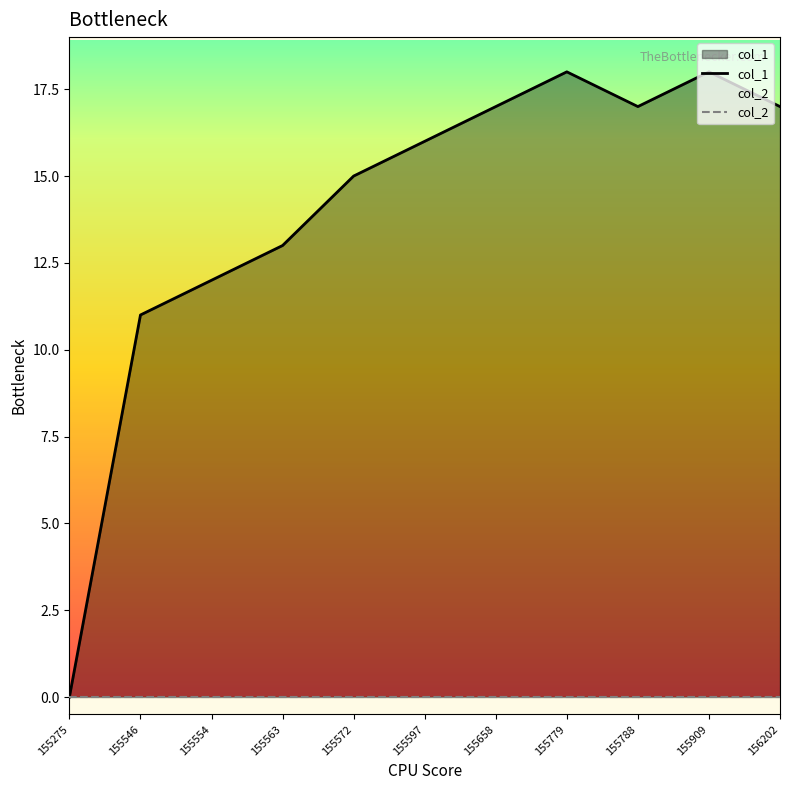

At 155597, list the series in order from largest to smallest.

col_1, col_2